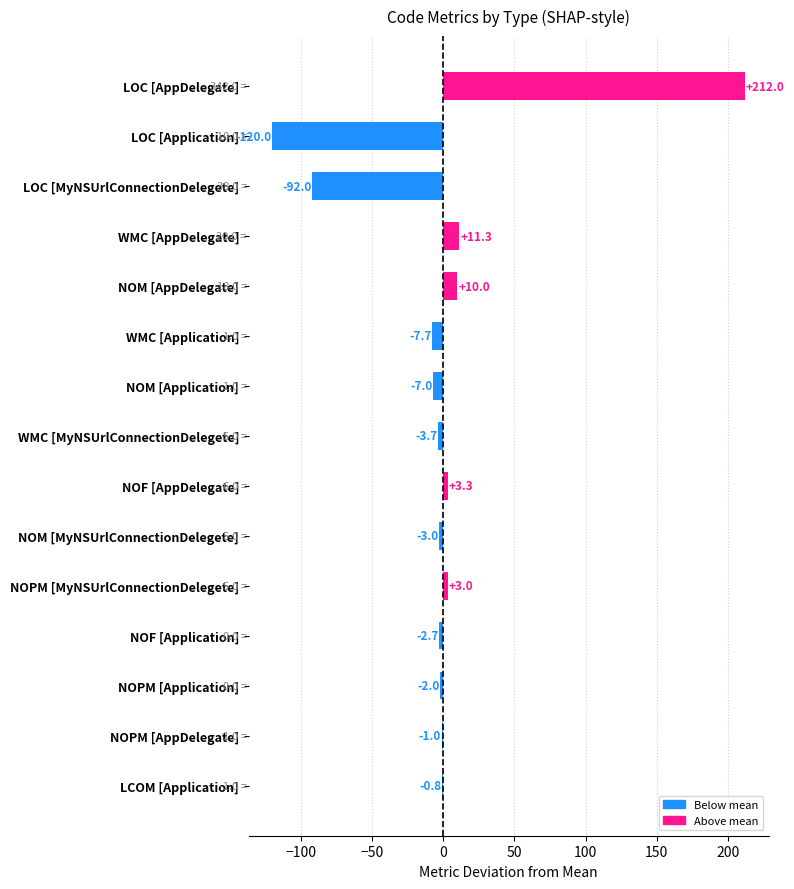

What is the greatest value displayed?

212.0